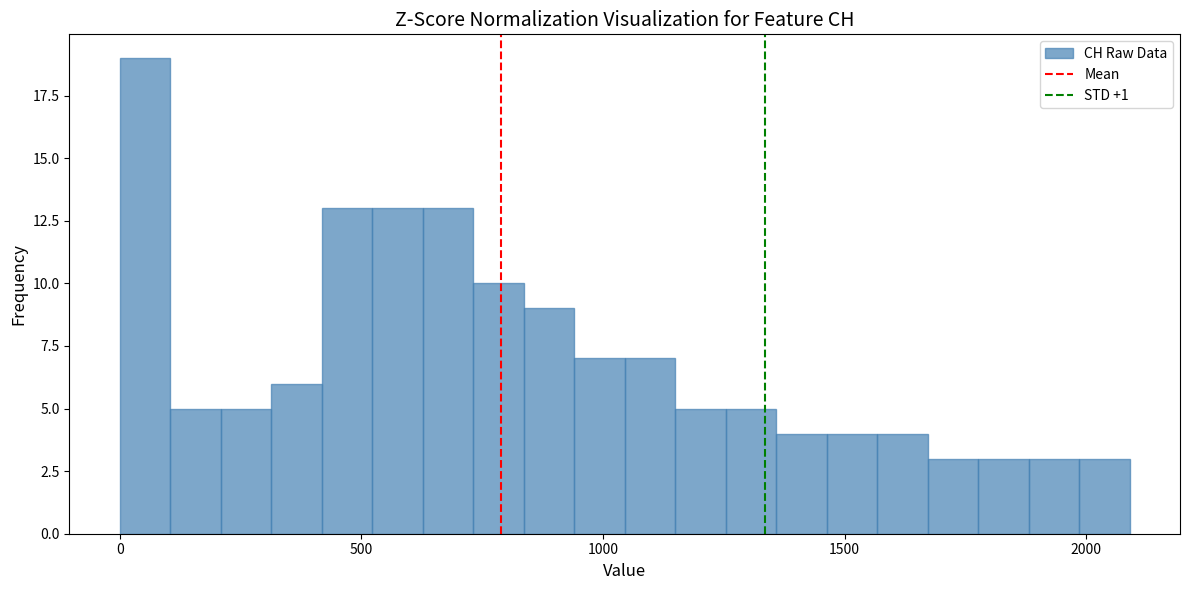

Read against the x-axis, roughly where is the centre of the tallest bar?

50